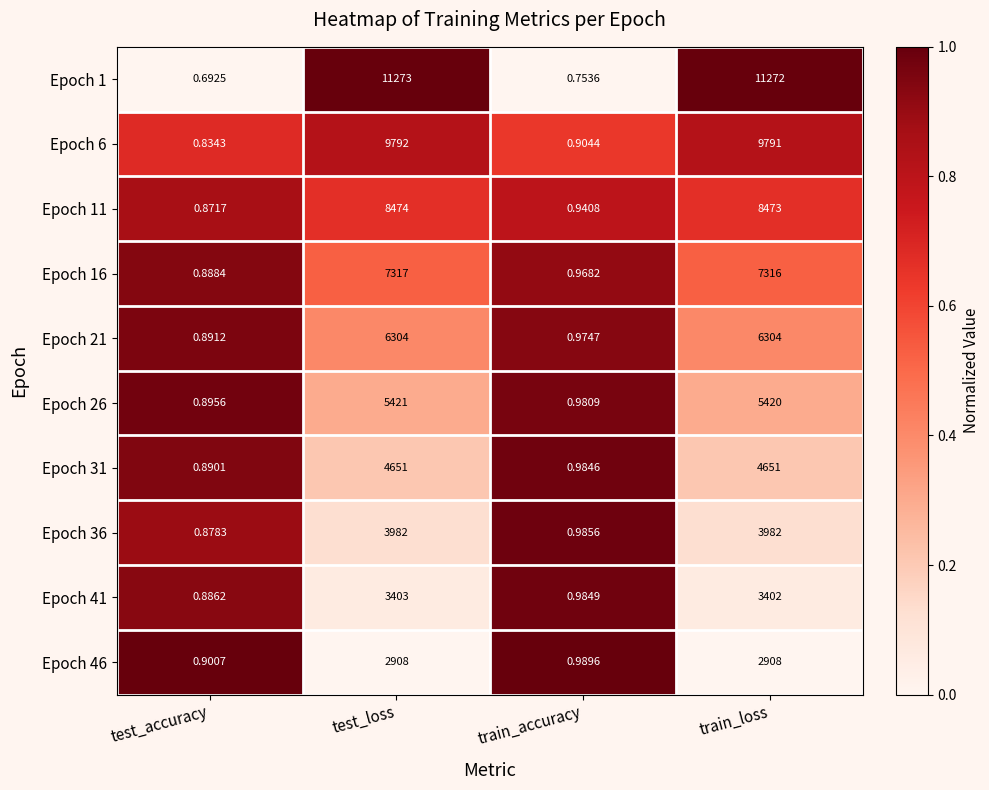

List the series in order of their peak value, highest first.

Epoch 1, Epoch 6, Epoch 11, Epoch 16, Epoch 21, Epoch 26, Epoch 31, Epoch 36, Epoch 41, Epoch 46